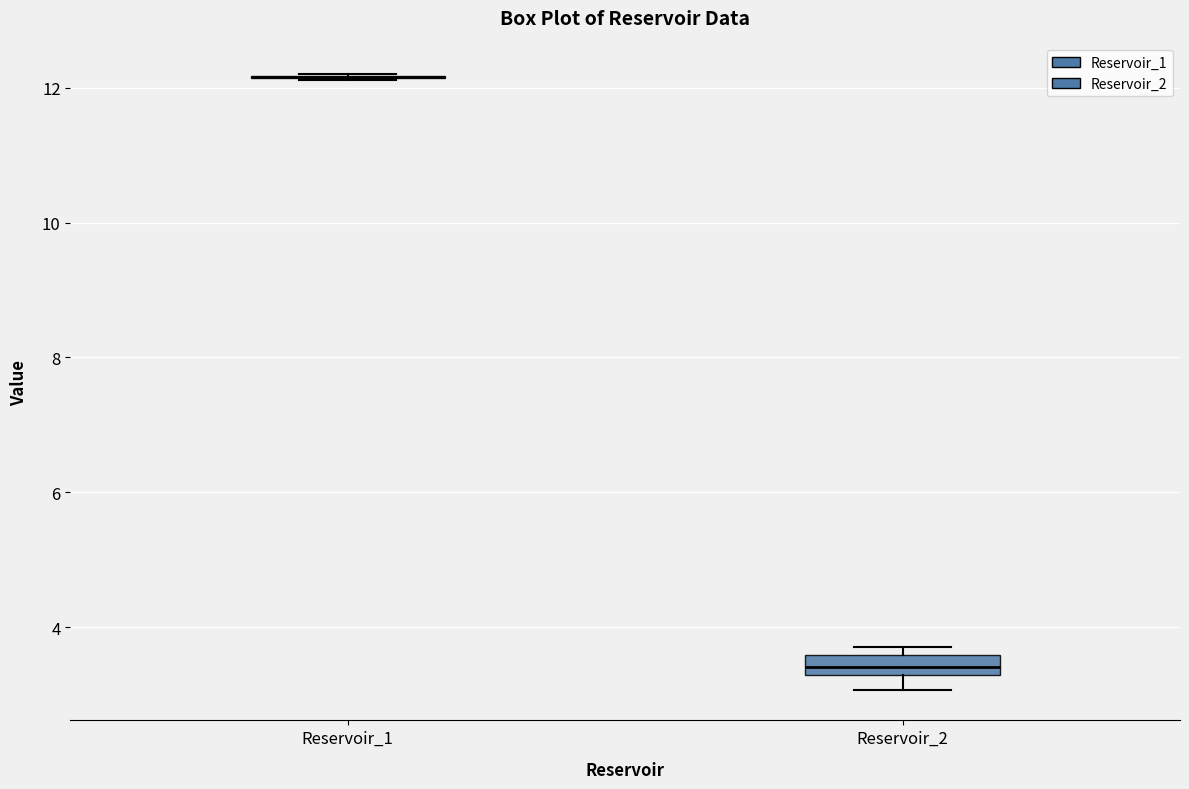

Which box is the tallest, from its lower edge to its upper edge?

Reservoir_2